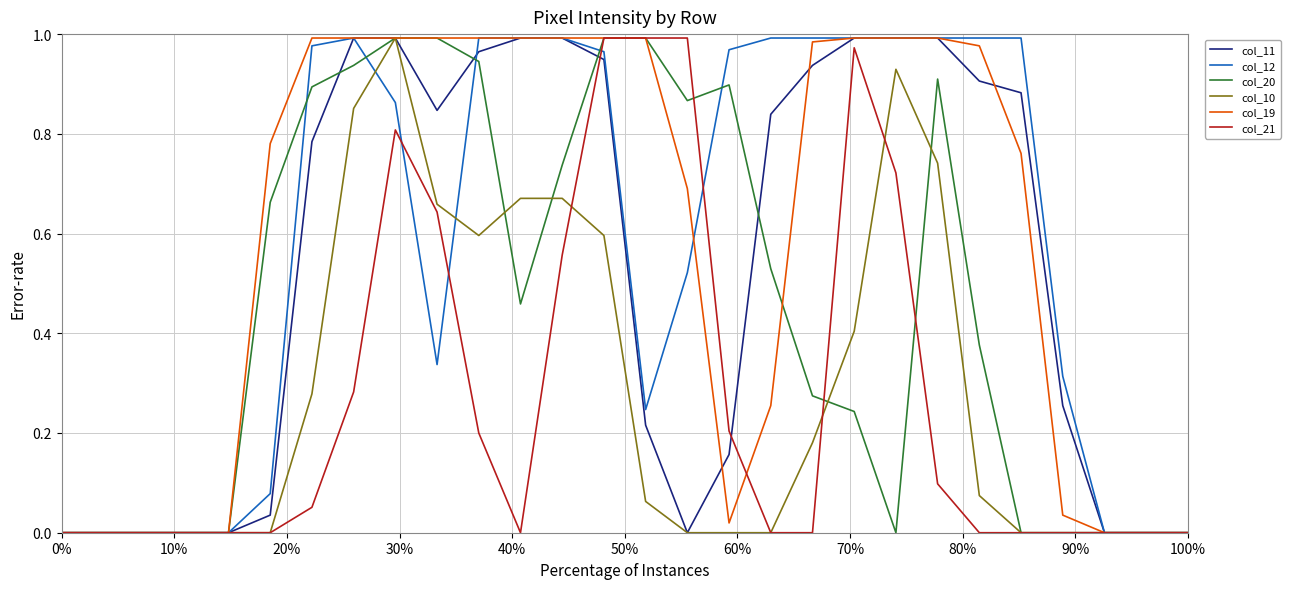

True or false: col_20 has a value of 0.0 at 0%.

True